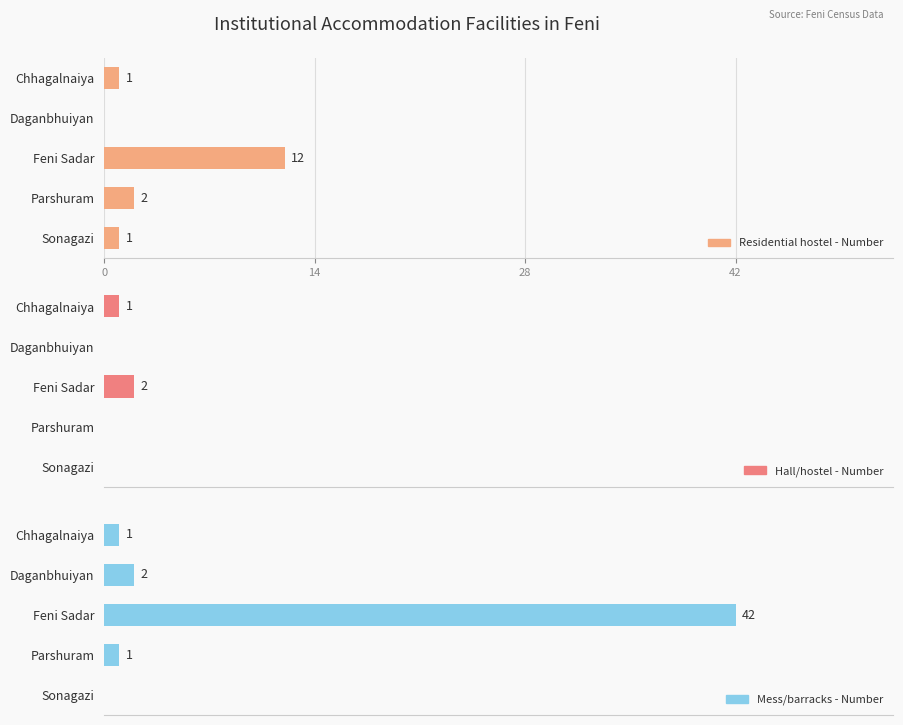

Does the chart contain stacked bars?

No